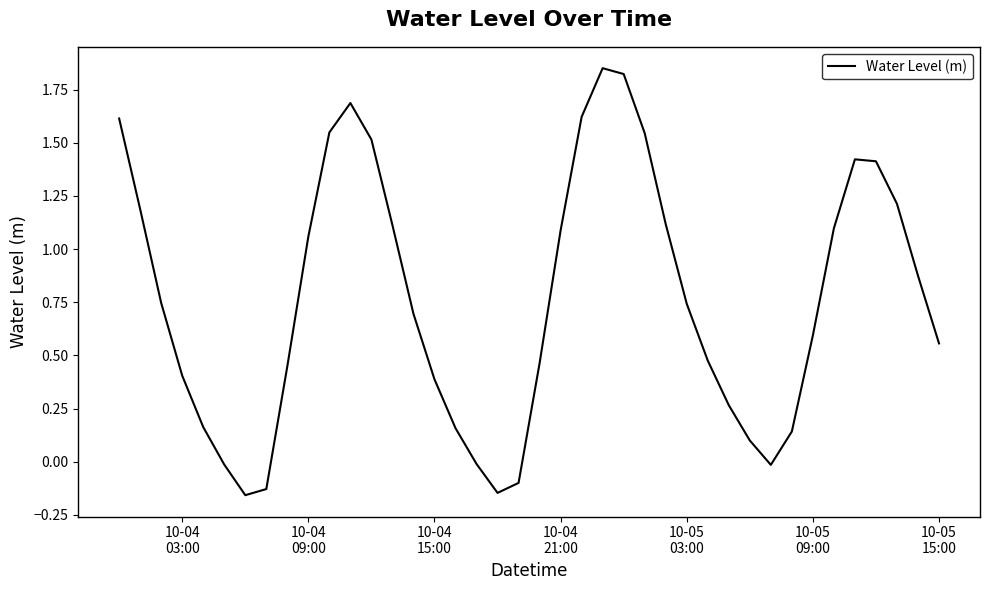

What is the difference between the maximum and minimum values?

2.0